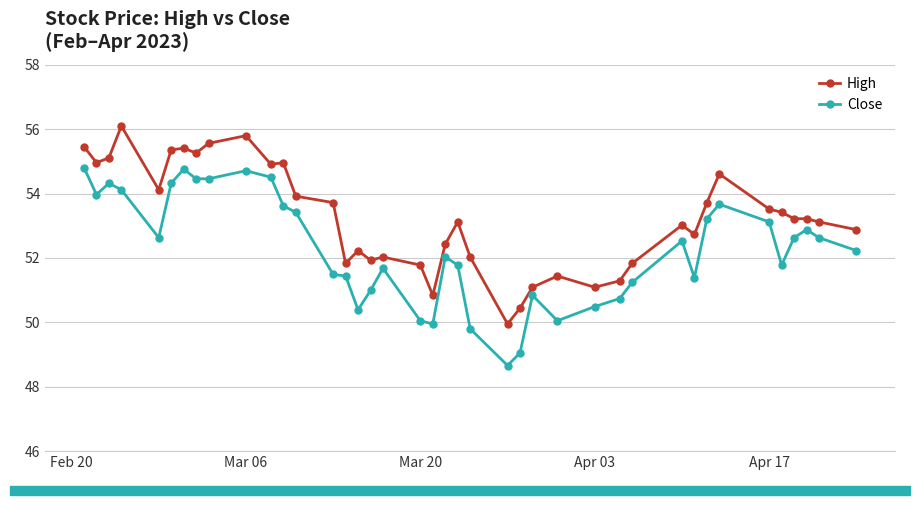

True or false: High has more than 1 points higher than both neighbors.

True